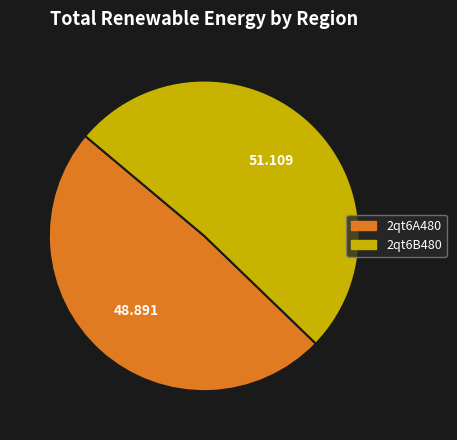

What is the largest slice in the pie chart?

2qt6B480